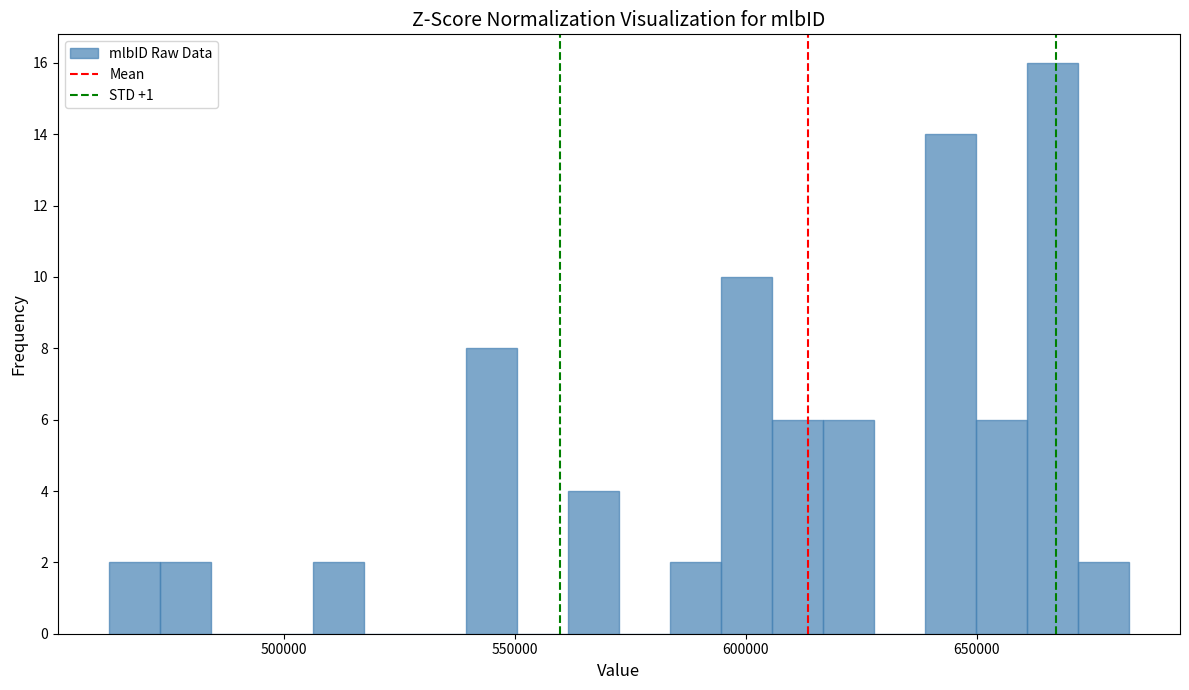

Around what value on the x-axis is the tallest bar? Give the approximate position of its centre, as read against the axis.

665000